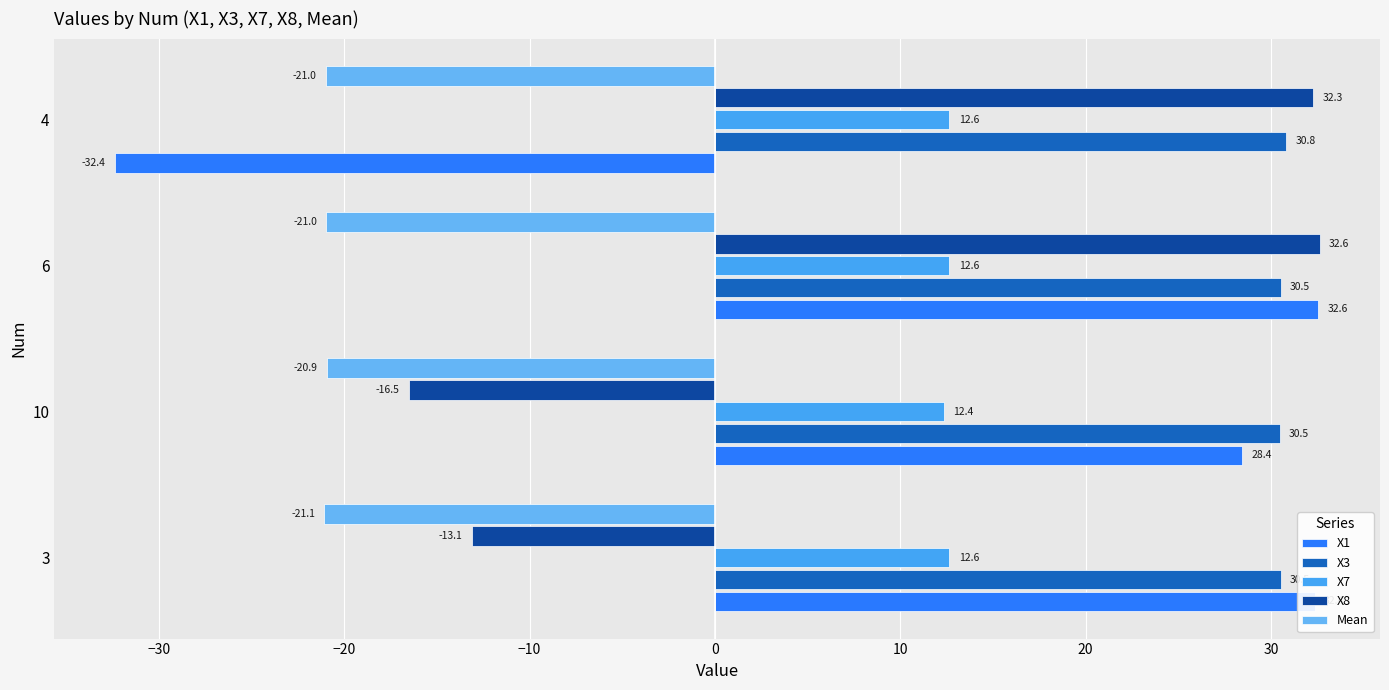

What are all the series names shown in the legend?

X1, X3, X7, X8, Mean